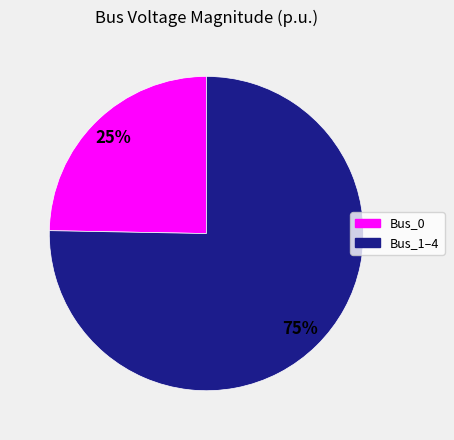

Is there a majority slice in this chart?

Yes